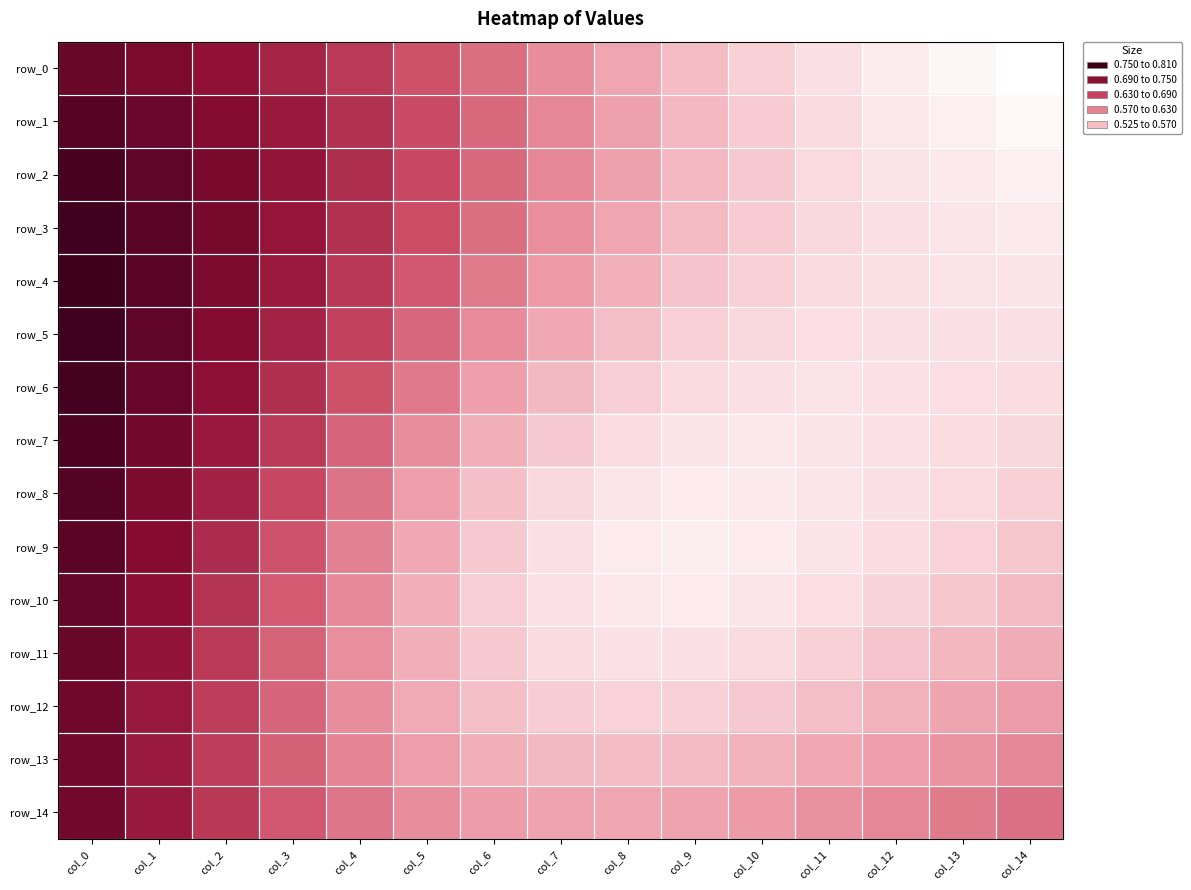

Is it true that row_6 equals 1.2 at col_3?

False